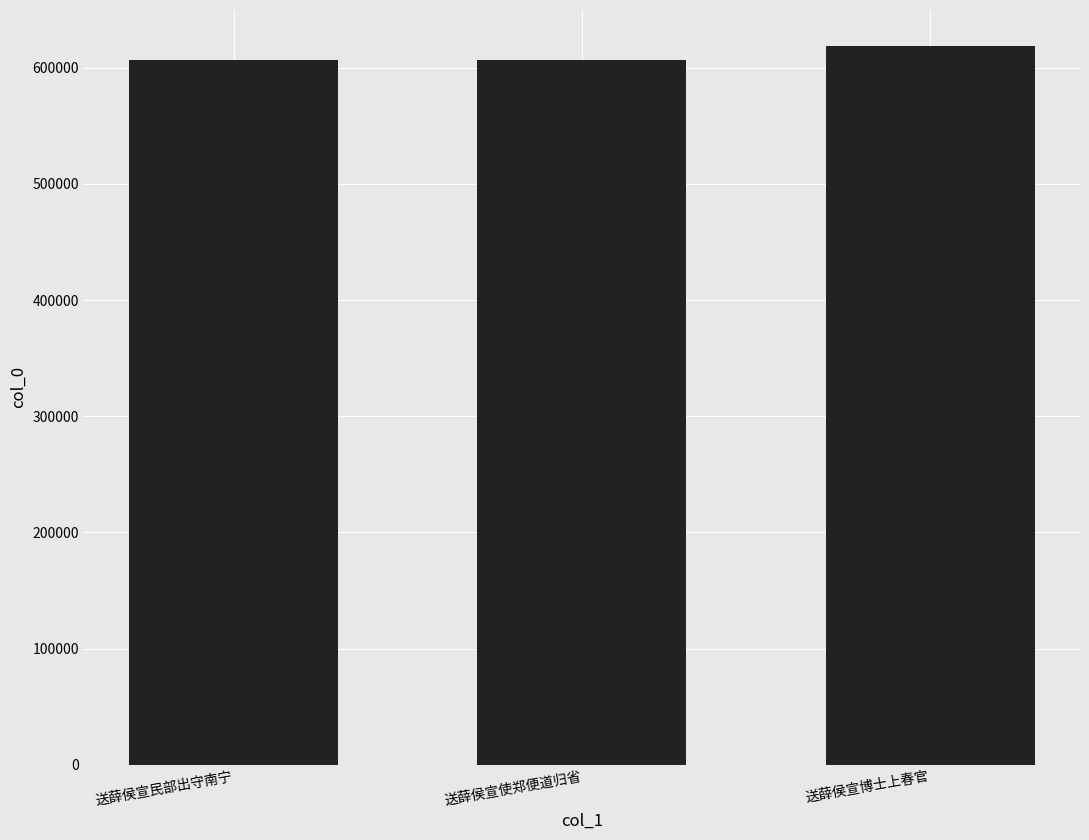

How many bars are there in total?

3